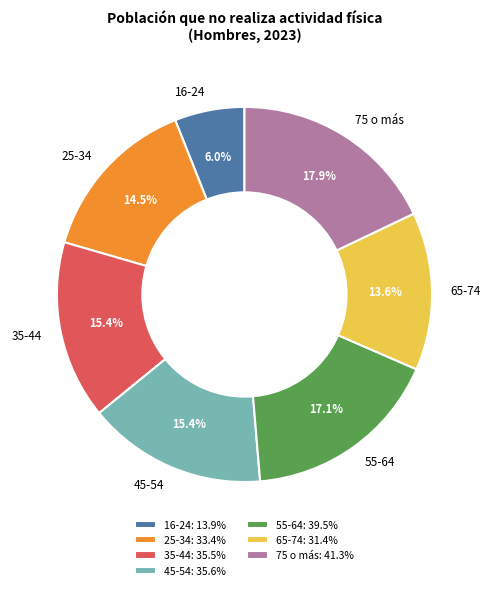

What is the smallest slice in the pie chart?

16-24